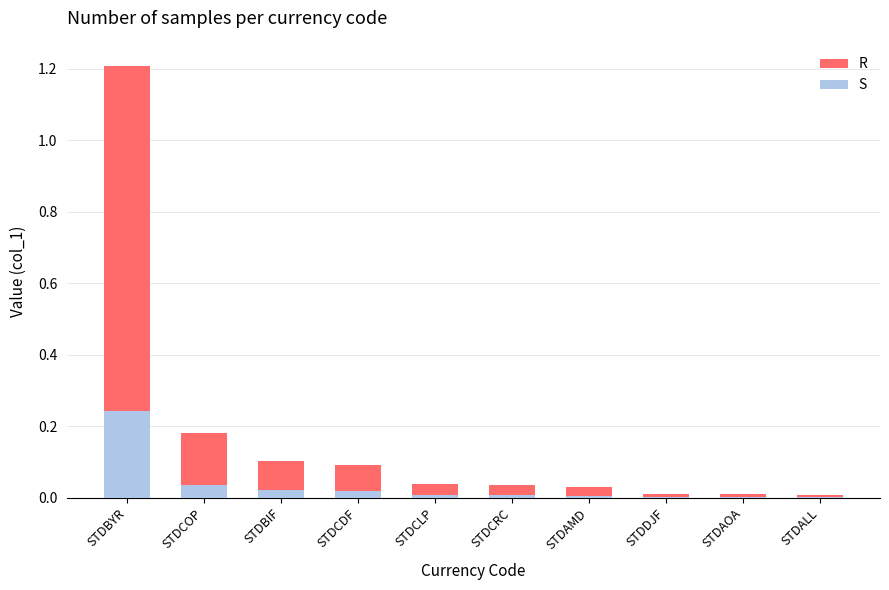

At which label does S reach its peak?

STDBYR